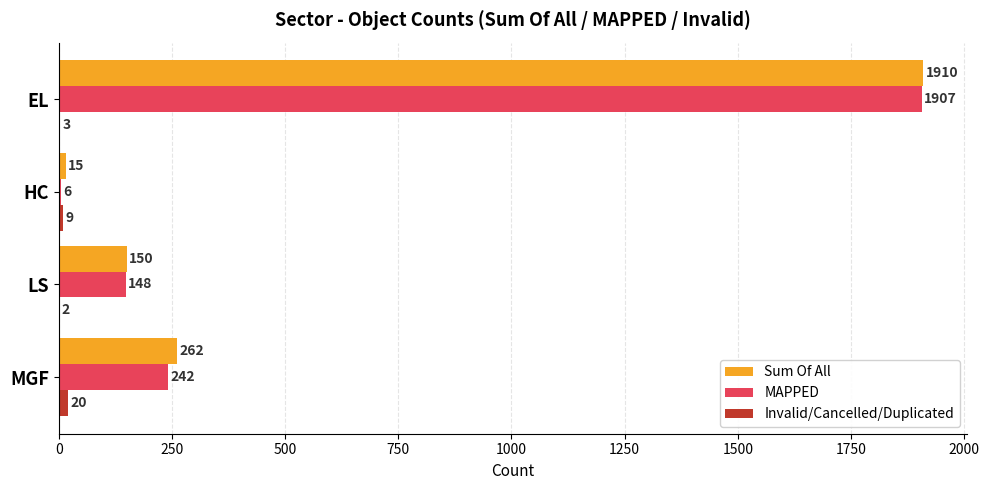

The value of MAPPED at MGF is 129. True or false?

False